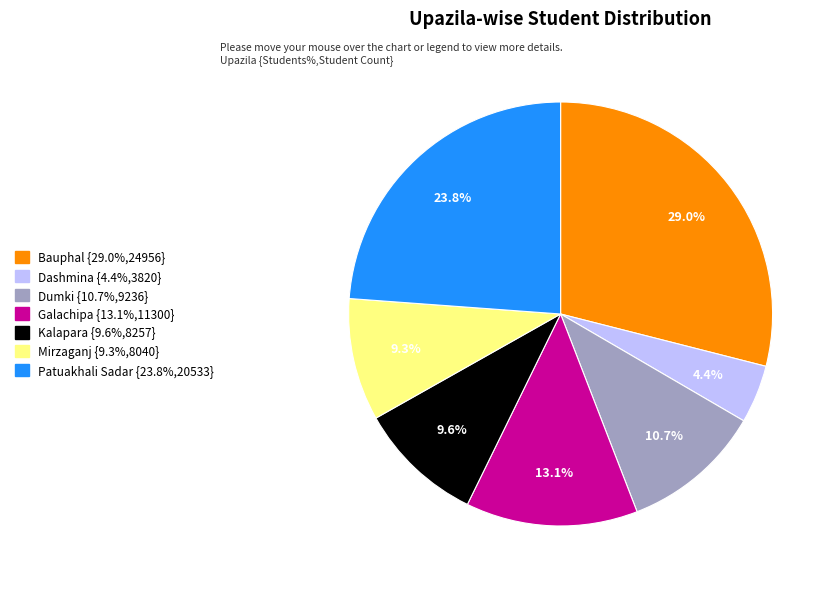

Count the number of slices in the pie.

7